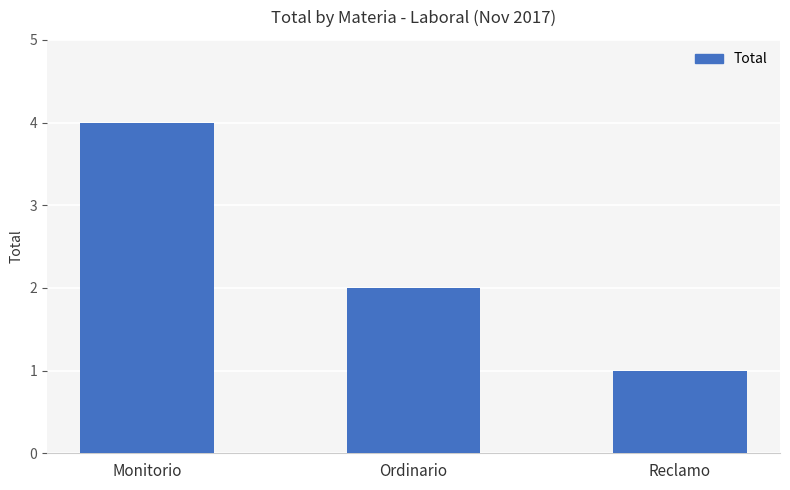

What is the difference between the values at Ordinario and Reclamo?

1